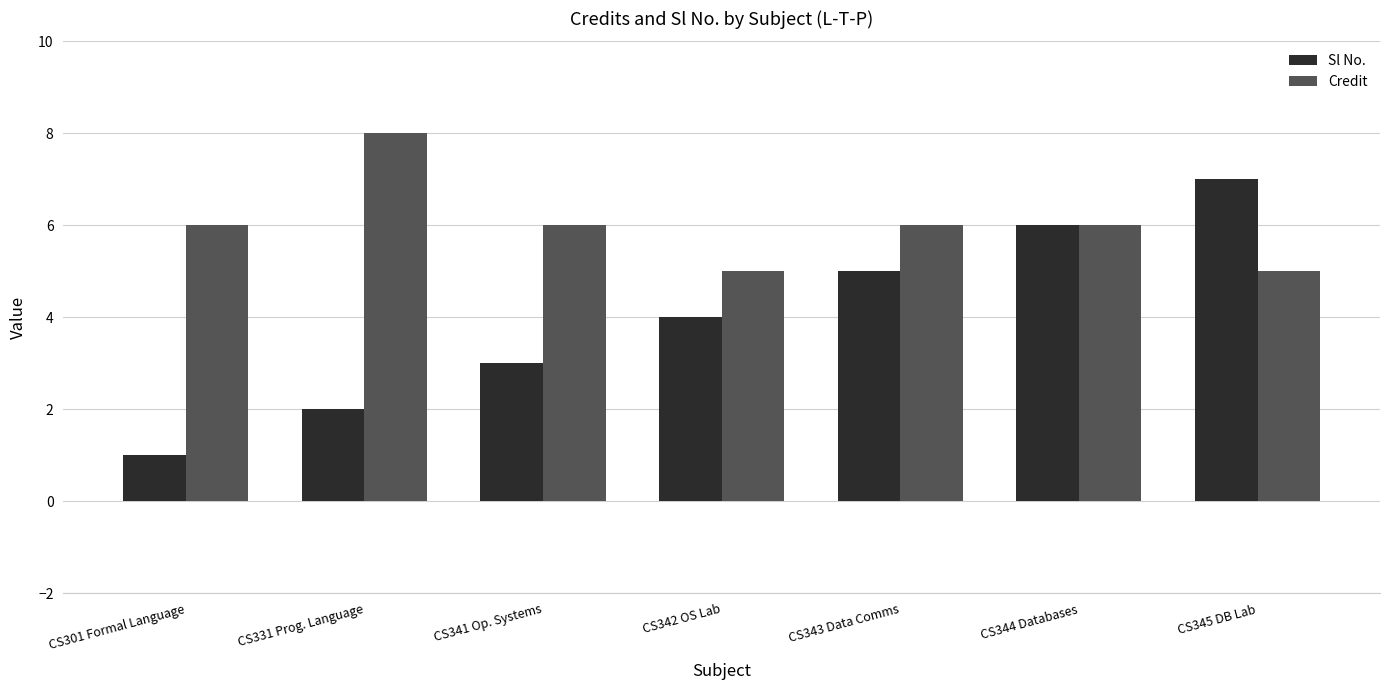

What position from the right is CS342 OS Lab?

4